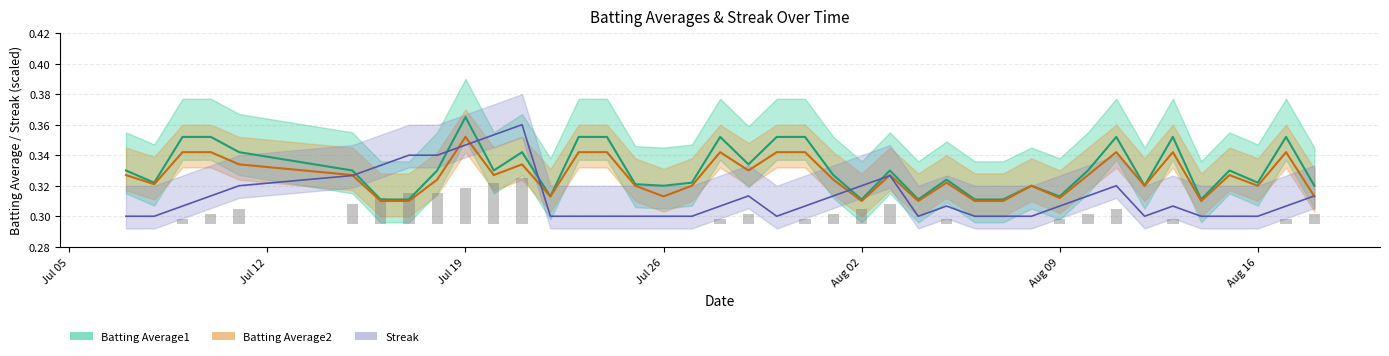

Rank the series by their maximum value, from lowest to highest.

Batting Average2, Streak, Batting Average1